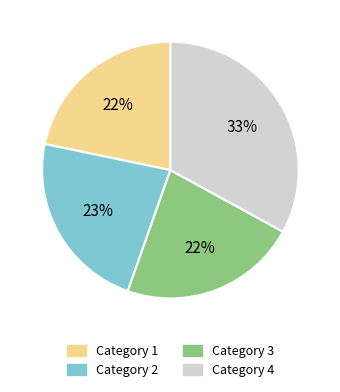

Which category has the biggest portion of the pie?

Category 4